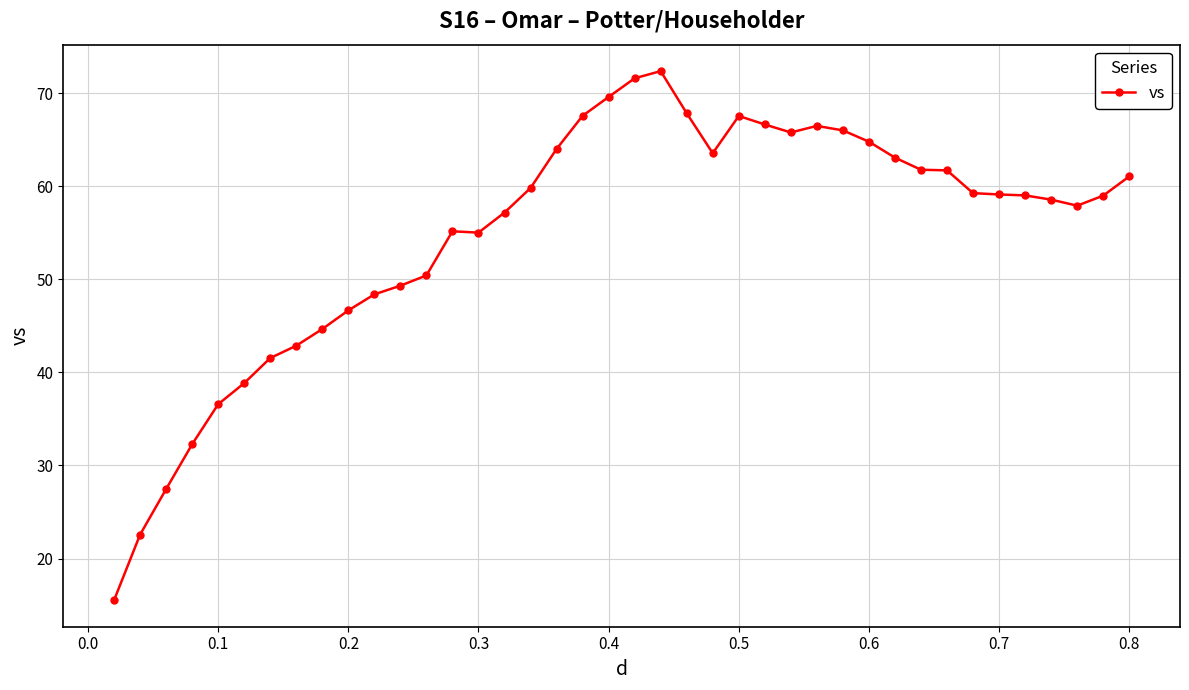

True or false: there are more than 0 points higher than both neighbors.

True